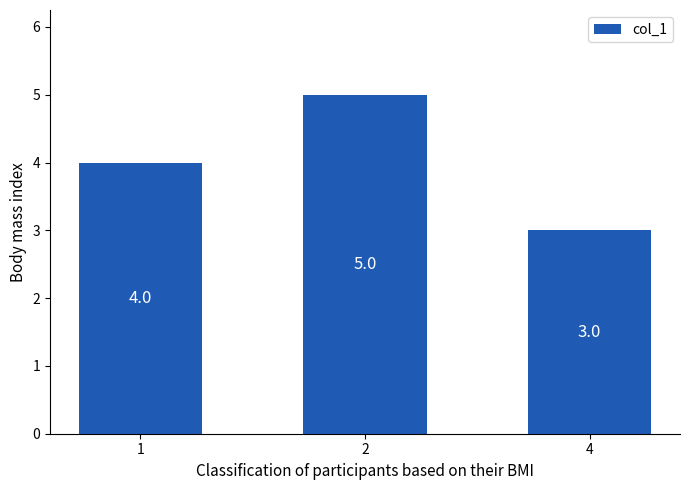

Which category has the lowest value across all series?

4